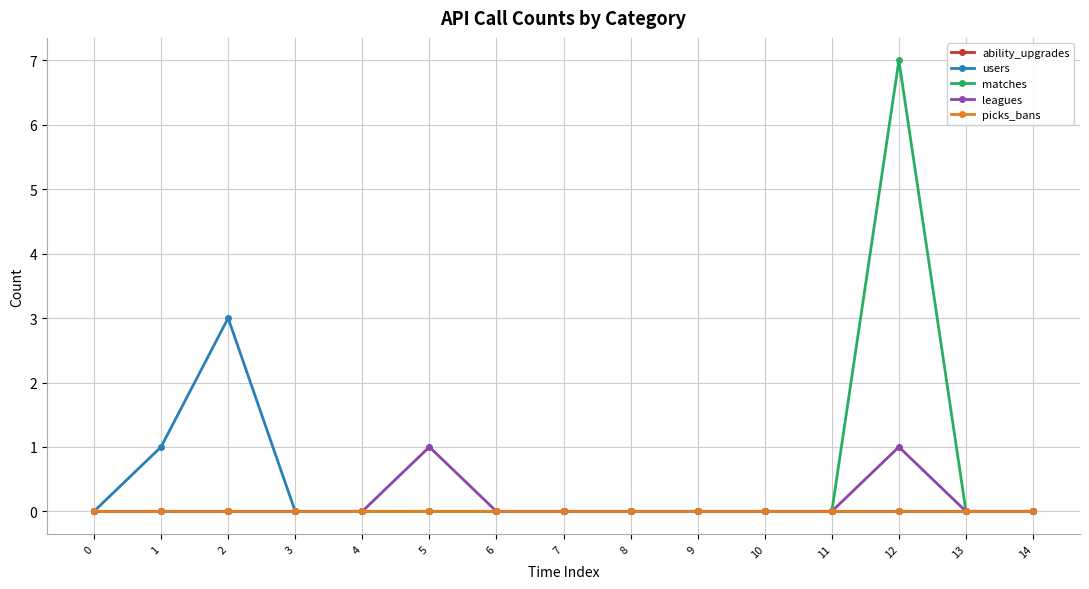

How many lines are shown in the chart?

5